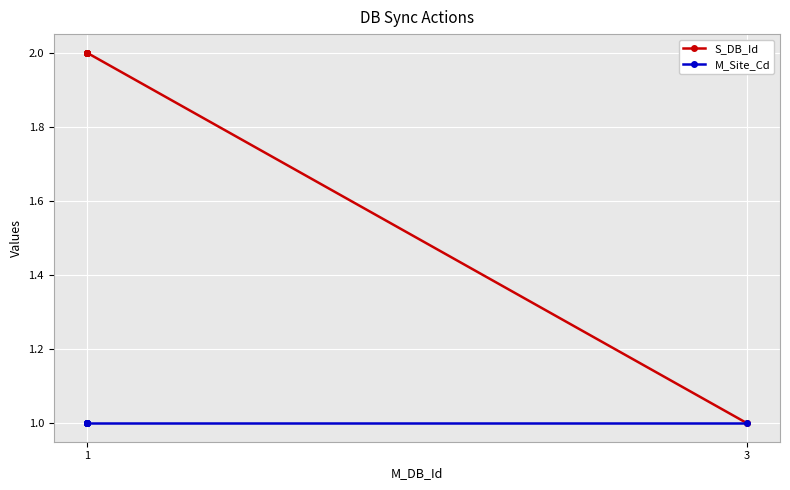

At which label does S_DB_Id reach its peak?

1